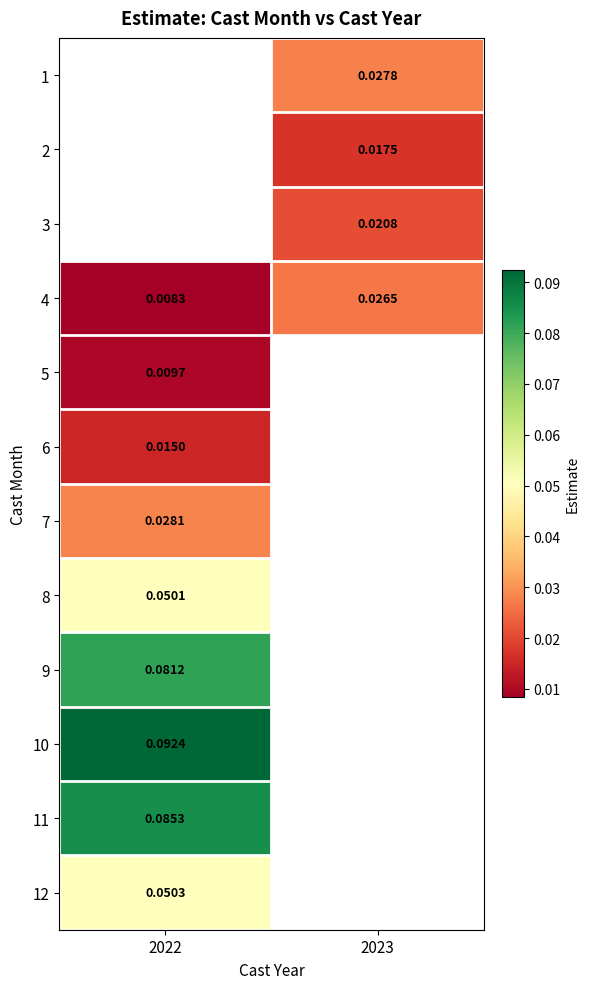

Which category has the lowest value in the 8 series?

2022